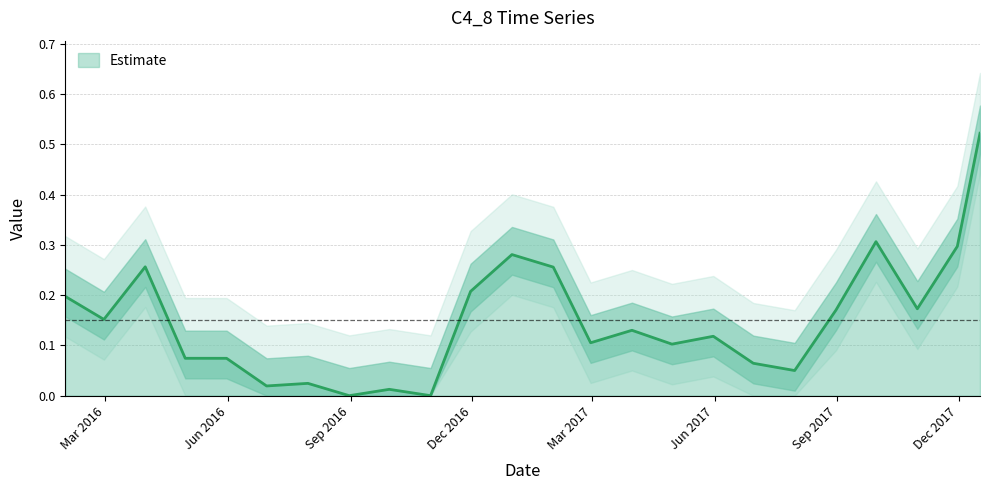

The value at 2016 Feb is 0.2. True or false?

True